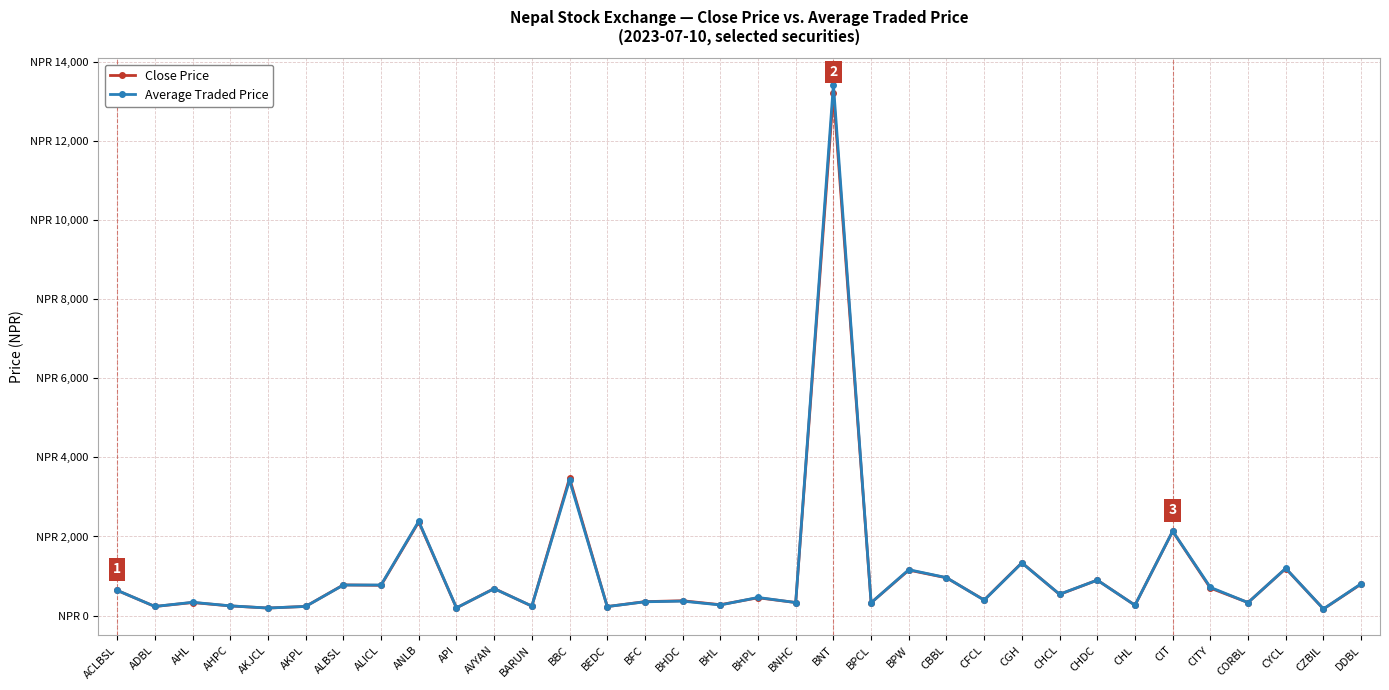

Read the Average Traded Price value at BPW.

1160.4